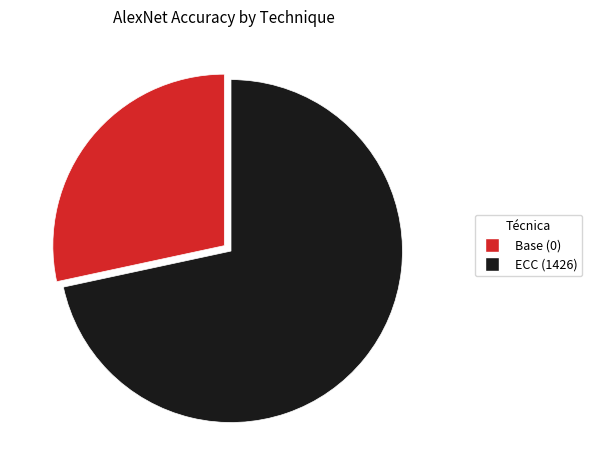

True or false: ECC (1426) accounts for 60% of the total.

False